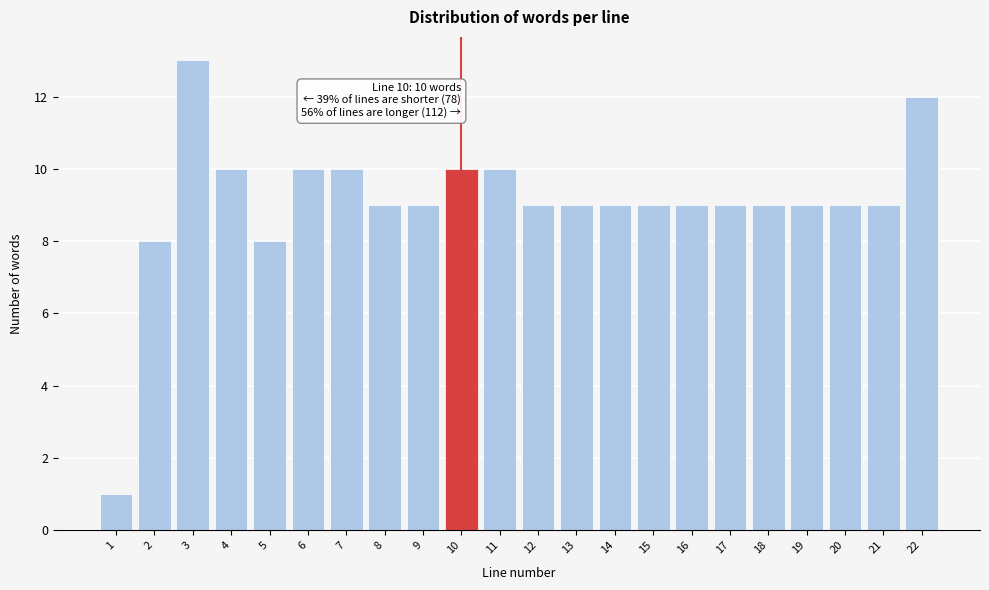

Reading left to right, list all the values displayed in this chart.

1=1	2=8	3=13	4=10	5=8	6=10	7=10	8=9	9=9	10=10	11=10	12=9	13=9	14=9	15=9	16=9	17=9	18=9	19=9	20=9	21=9	22=12